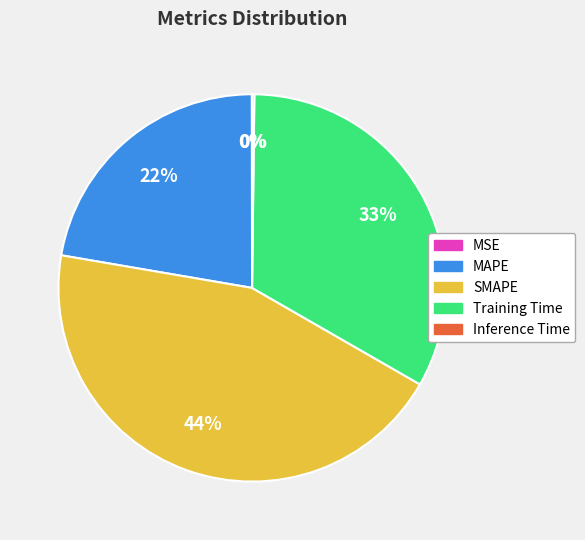

Between MAPE and Training Time, which is larger?

Training Time